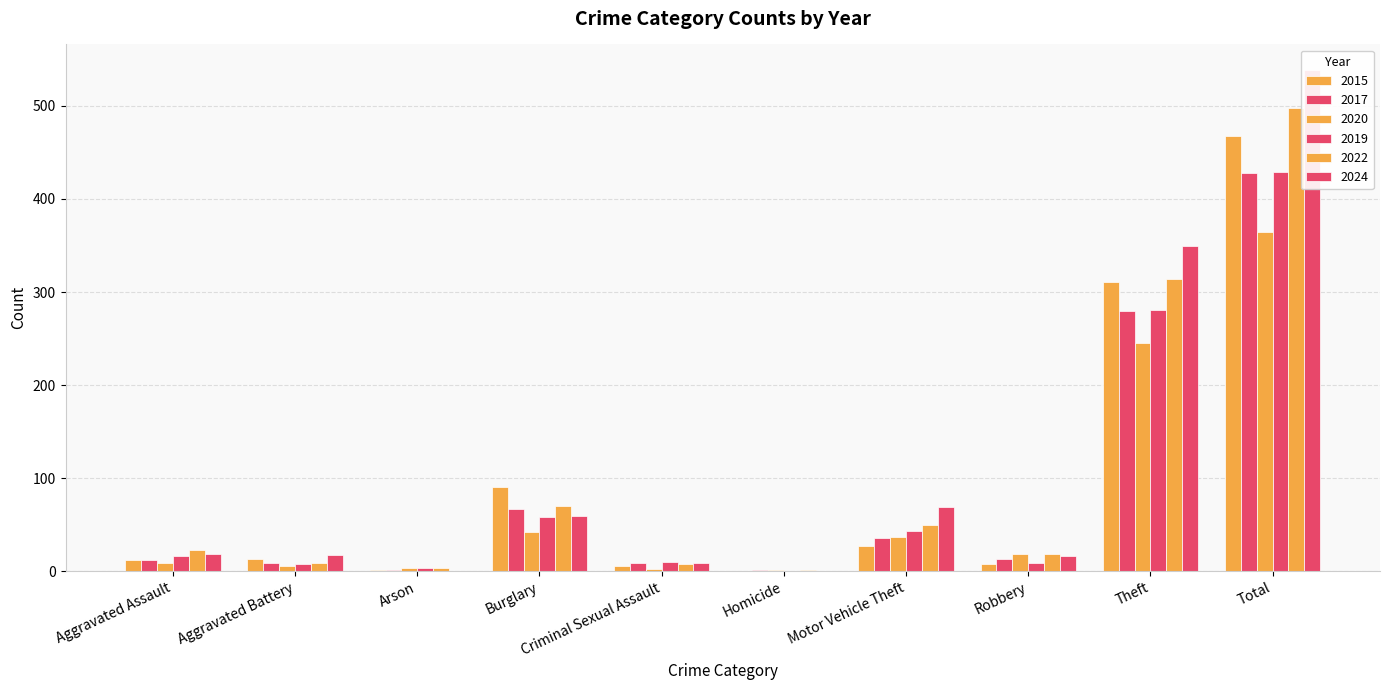

Read the 2024 value at Criminal Sexual Assault.

9